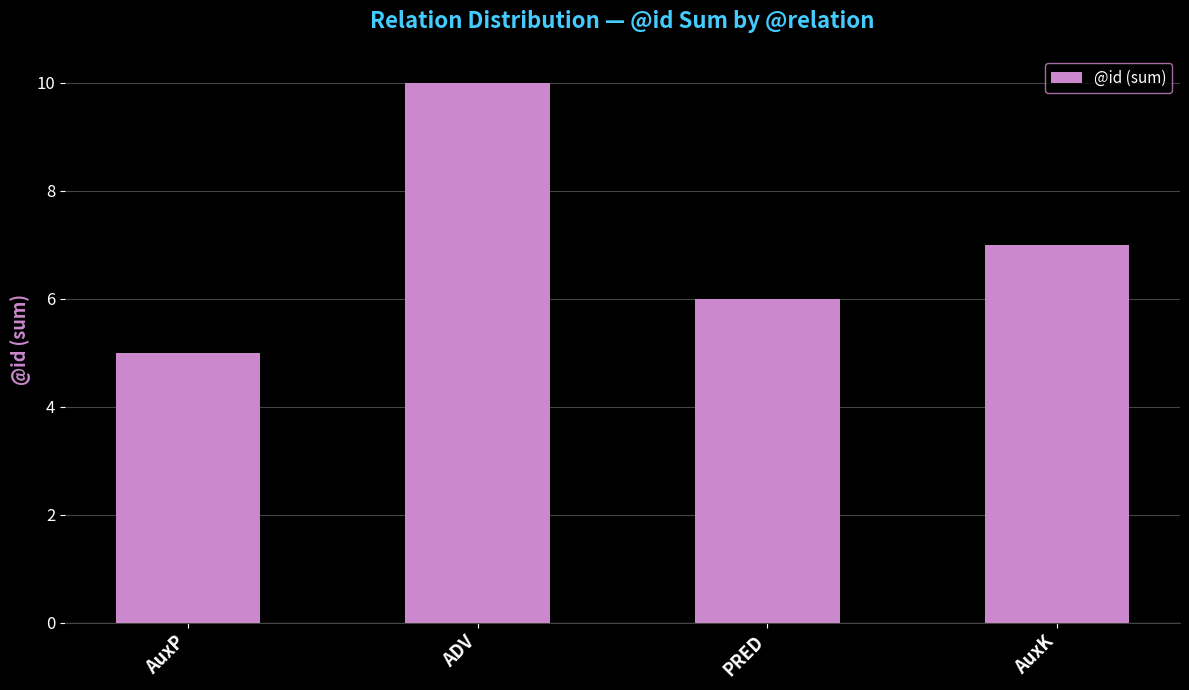

List the labels in order of value, smallest first.

AuxP, PRED, AuxK, ADV